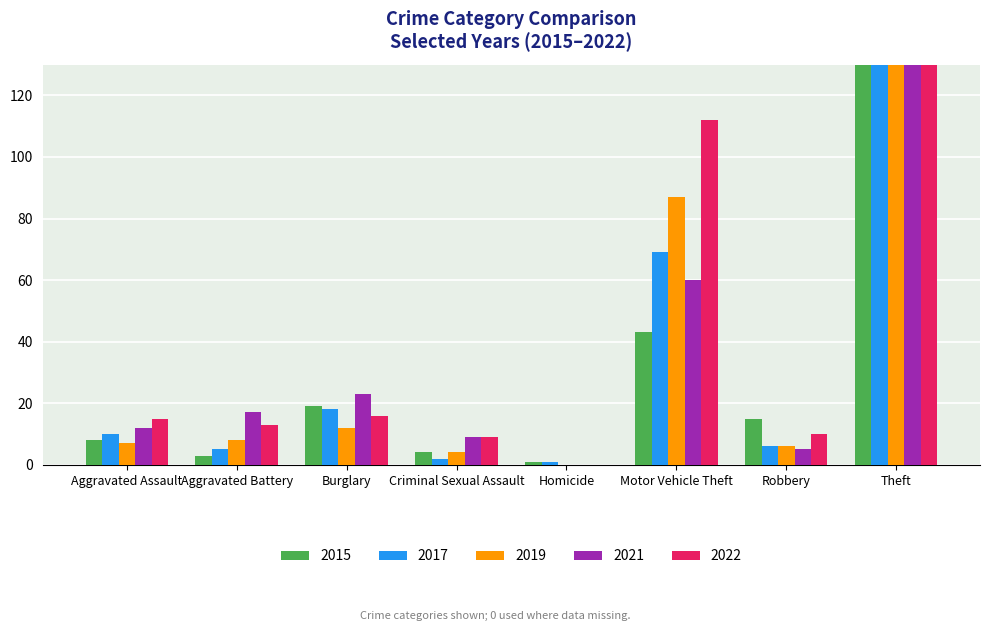

At how many categories does at least one series exceed 59?

2